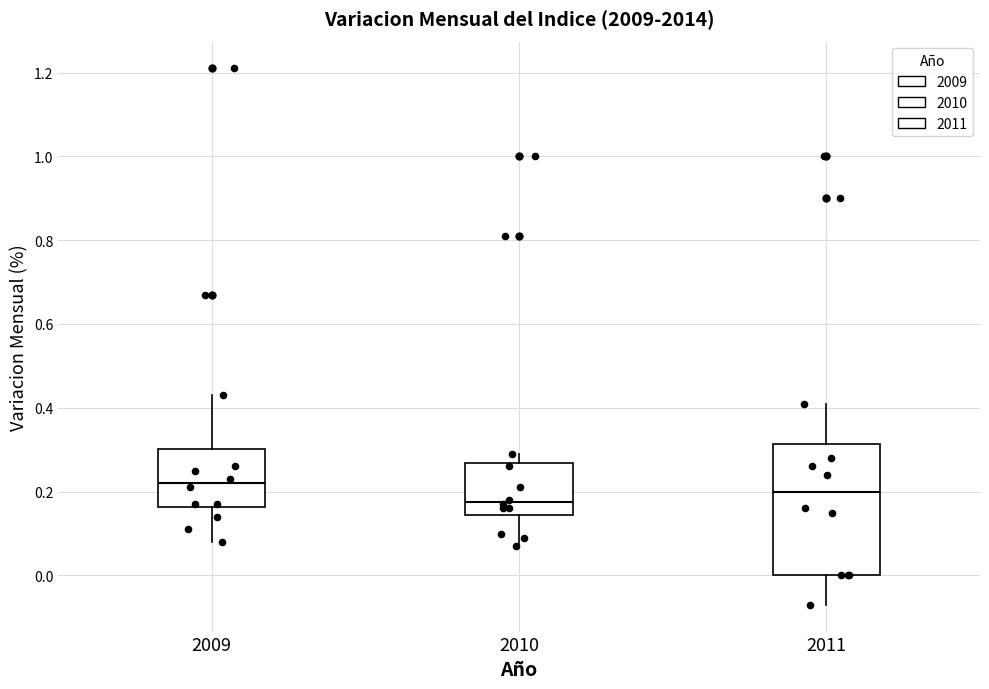

Reading left to right, read every box against the y-axis: the position of its median line, the range the box covers, and the ends of its whiskers. The values are not printed on the chart, so give them approximately, as read against the axis.

2009: median 0.22, box 0.16 to 0.30, whiskers 0.08 to 0.44
2010: median 0.18, box 0.14 to 0.26, whiskers 0.08 to 0.30
2011: median 0.20, box 0.00 to 0.32, whiskers -0.06 to 0.42